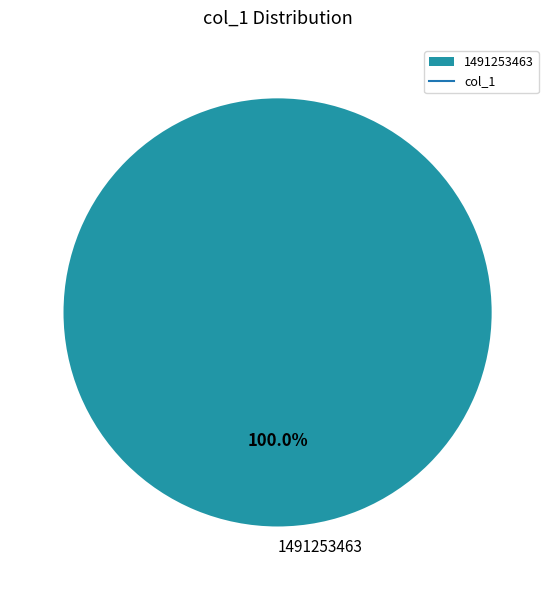

Is there a majority slice in this chart?

Yes